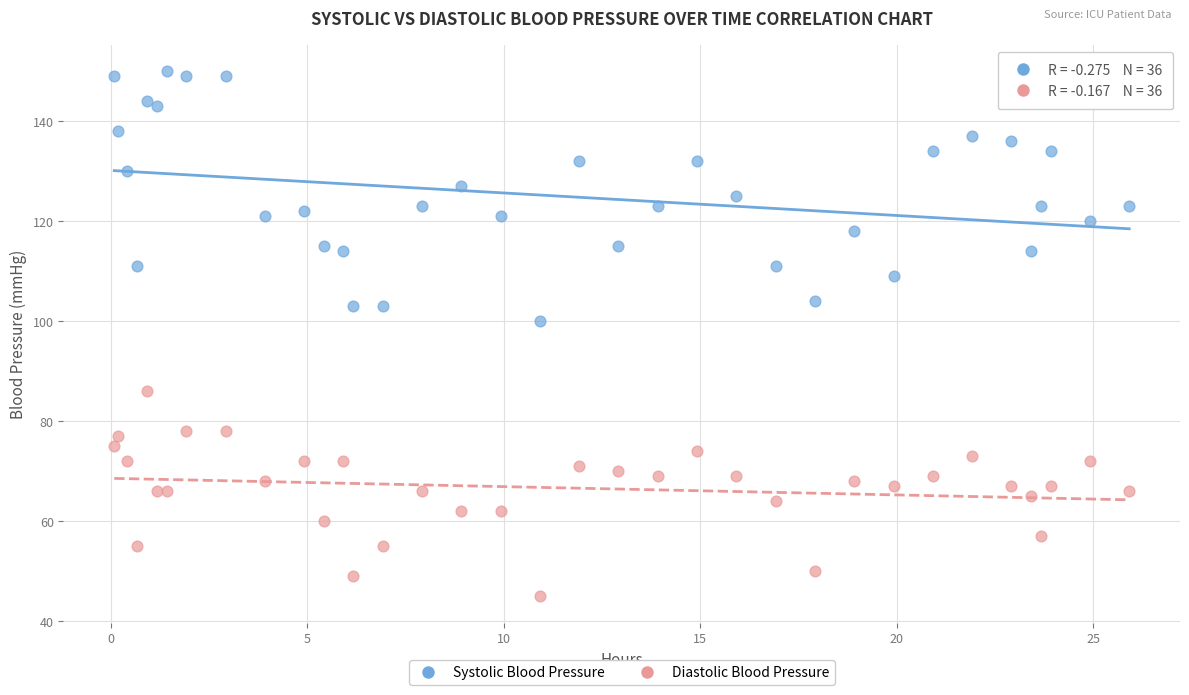

Which series reaches the maximum Y coordinate?

Systolic Blood Pressure